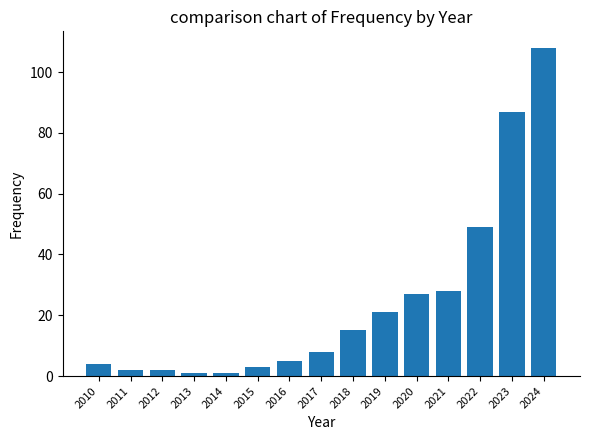

At which category does the chart reach its peak across all series?

2024